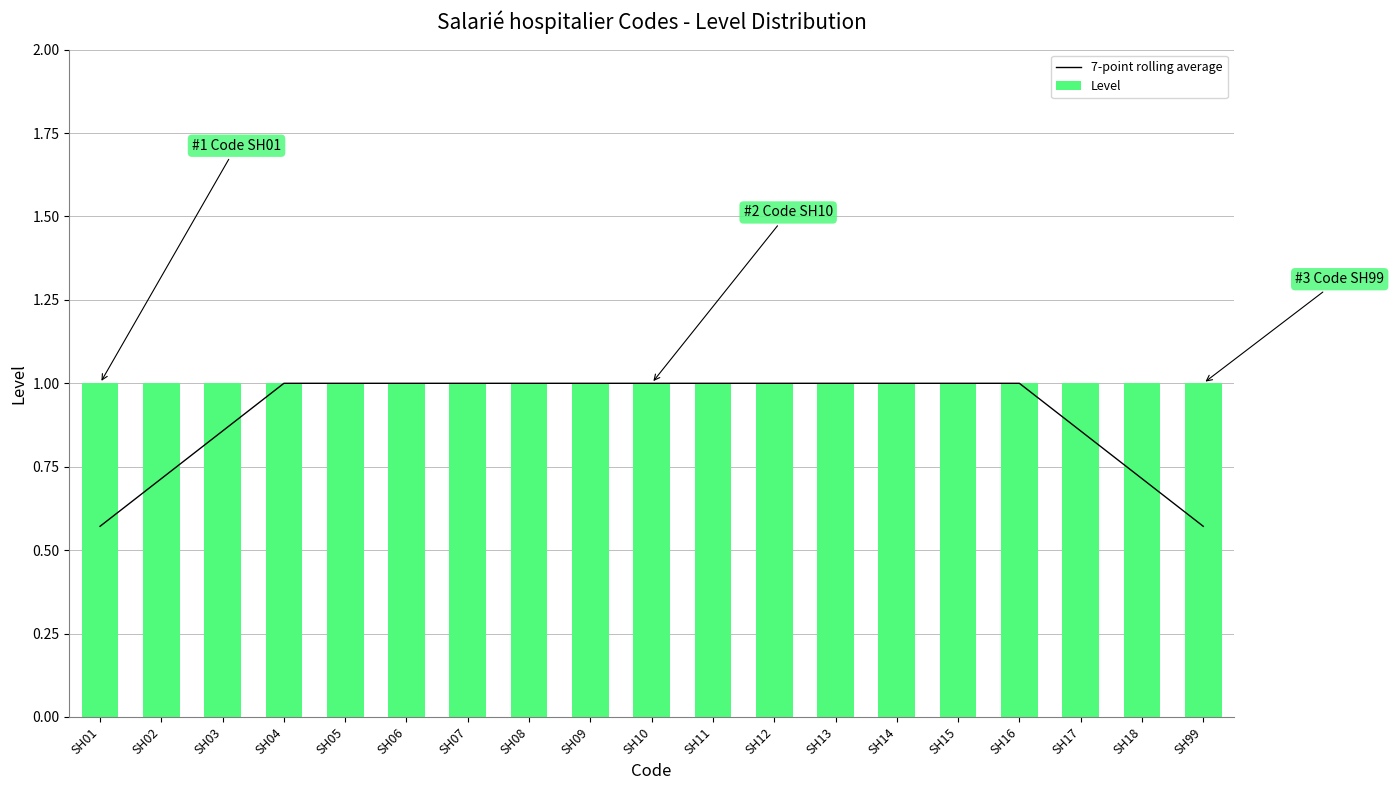

Rank the series by their average value, from highest to lowest.

Level, 7-point rolling average